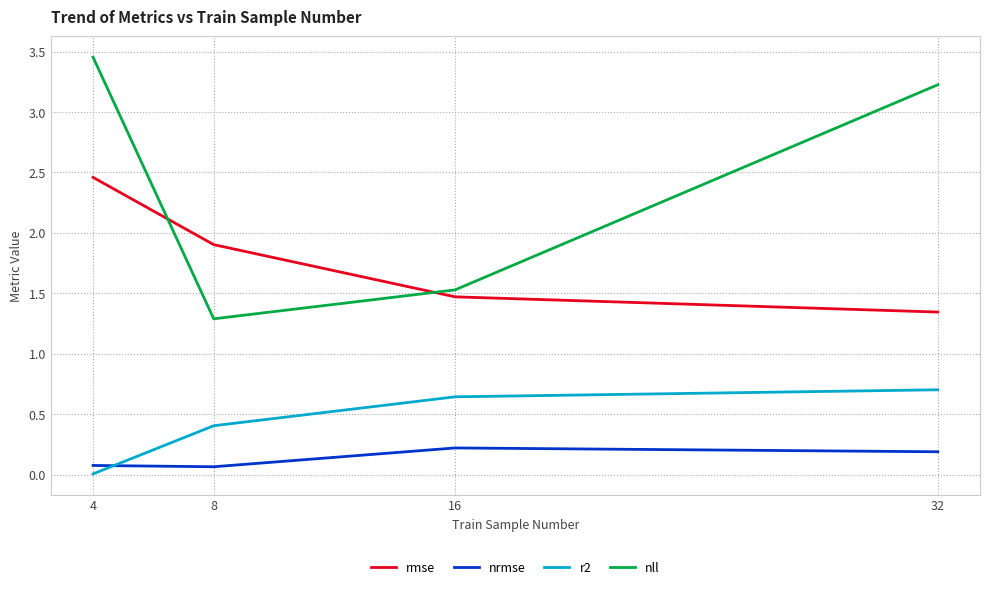

Where is nll nearest to the value 2?

16